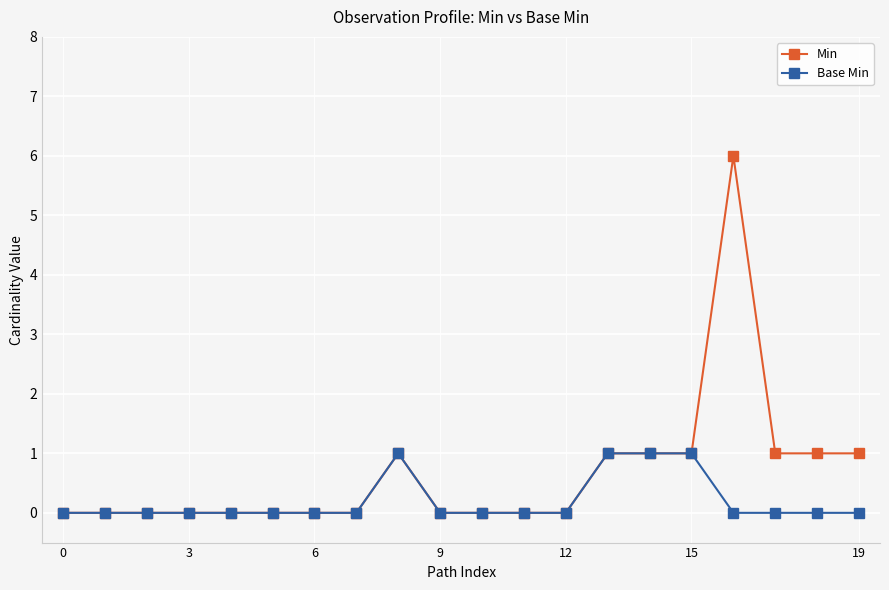

Does the chart have visible grid lines?

Yes